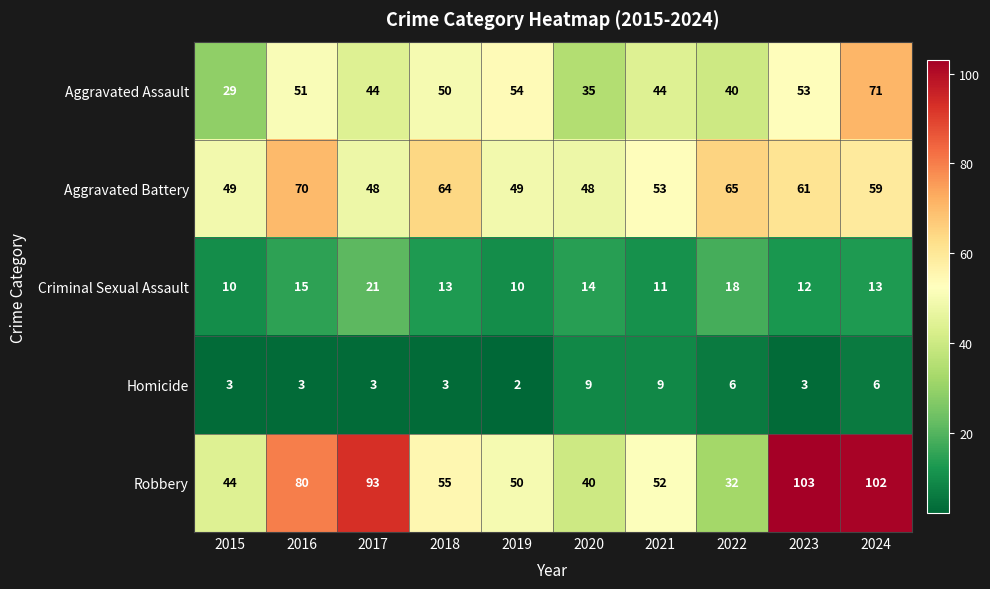

Which series has the largest range (max minus min)?

Robbery